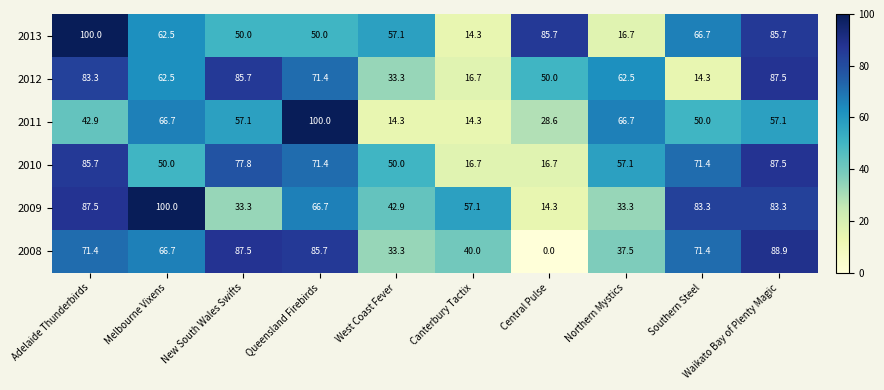

At which category is the sum across all series the highest?

Waikato Bay of Plenty Magic